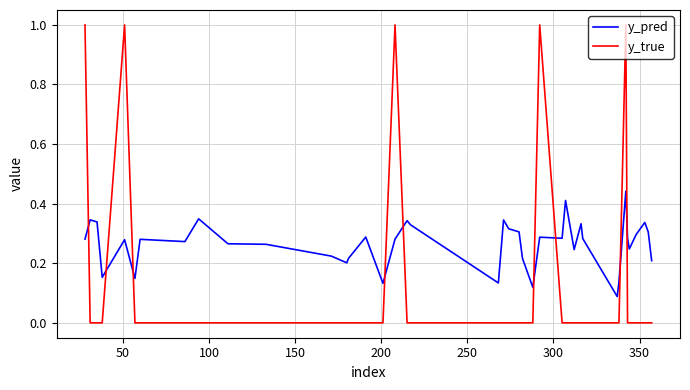

How many times do y_pred and y_true cross each other?

9